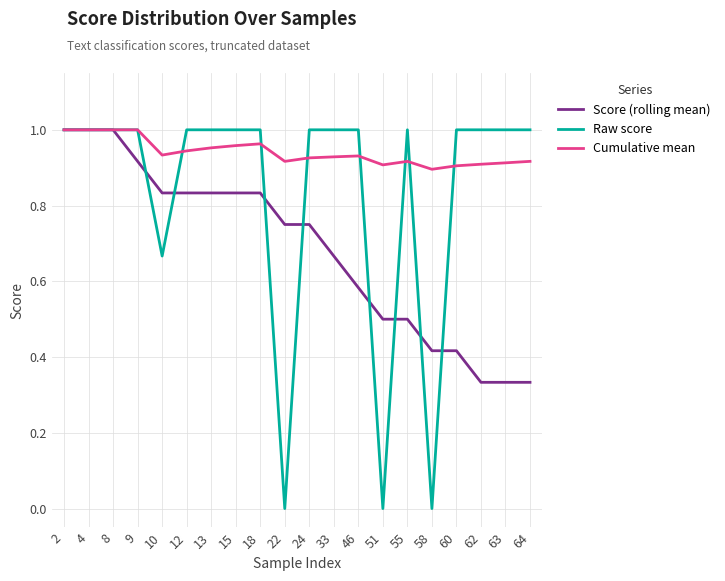

True or false: Cumulative mean has a value of 0.9 at 60.

True